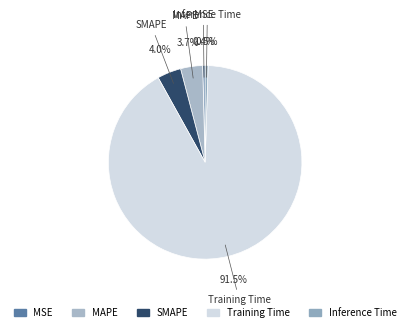

Is there any slice that represents more than half of the pie?

Yes